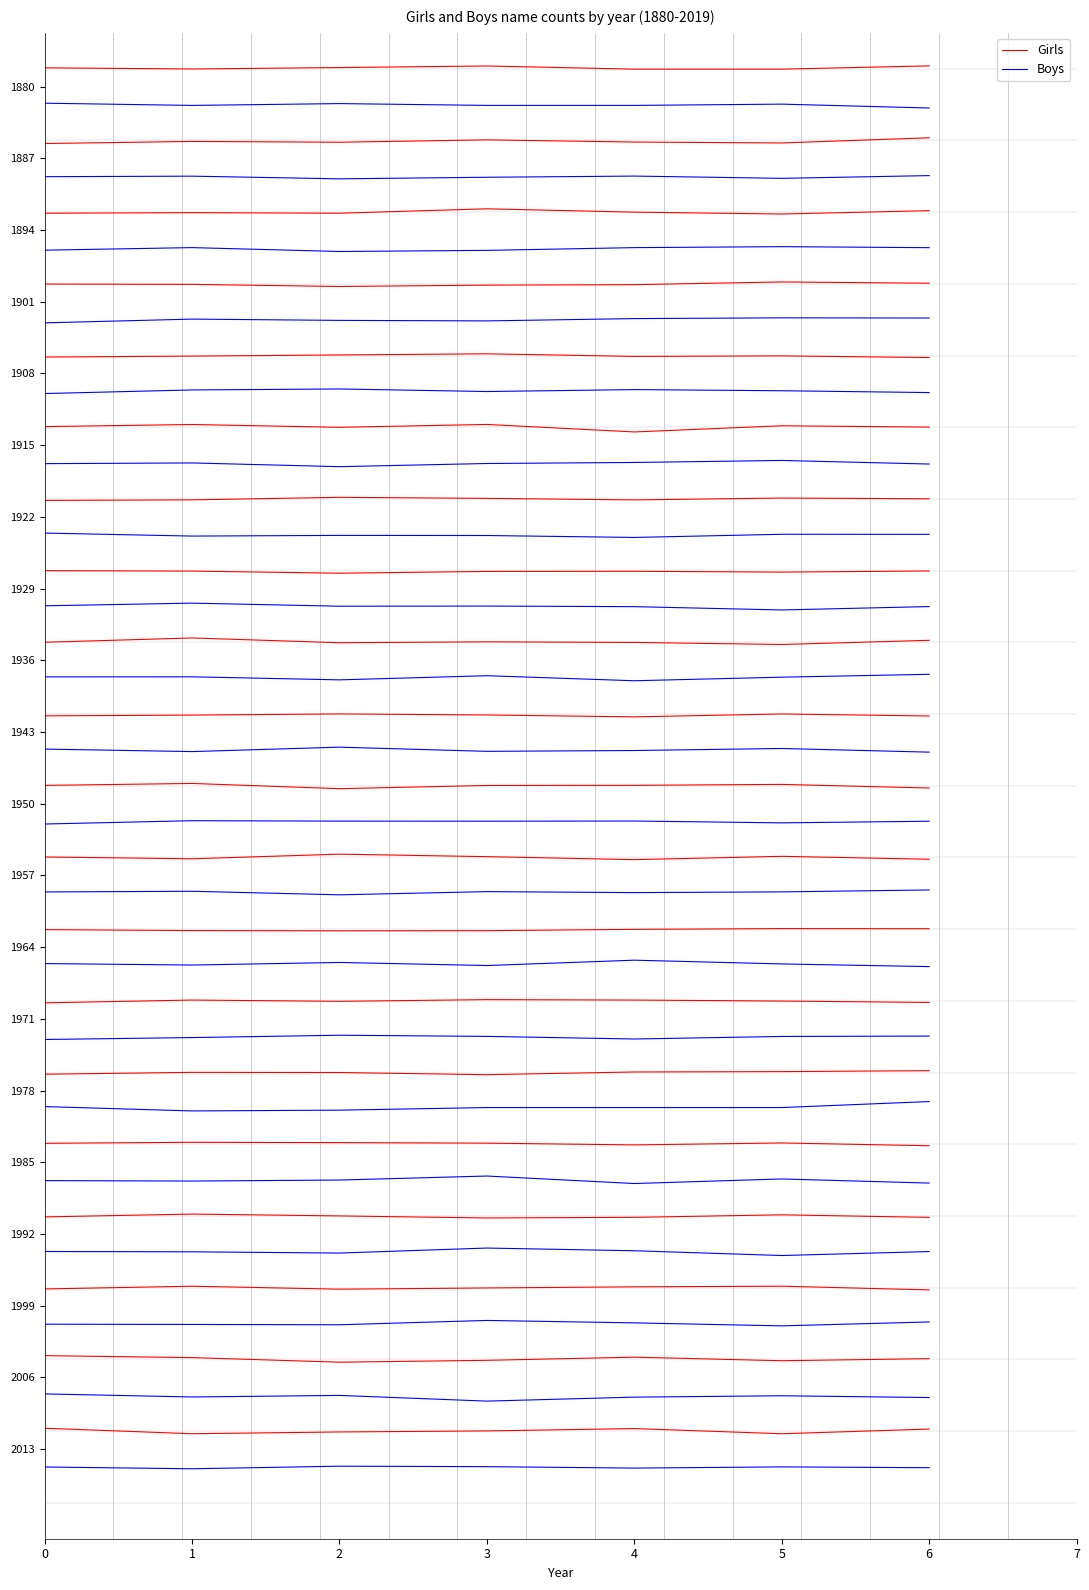

What is the difference between the highest and lowest values at 5?

2.9